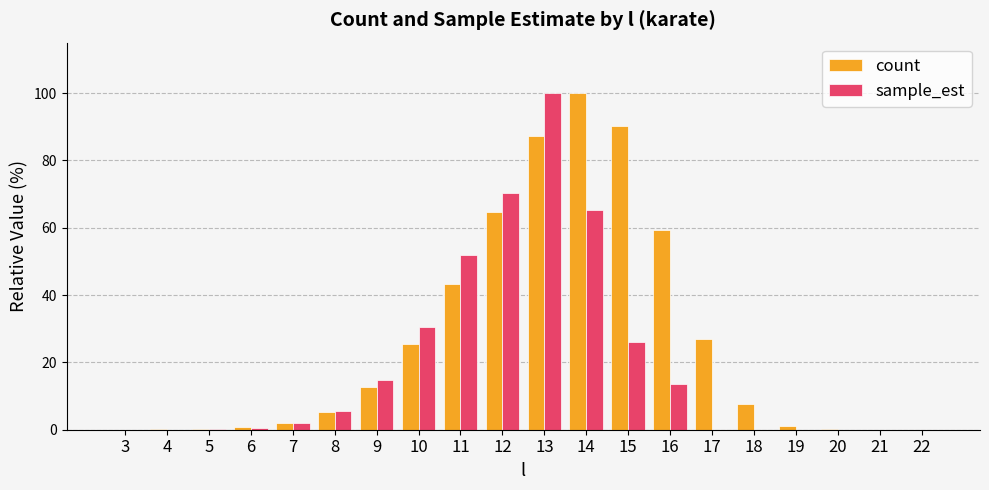

Which series has the largest total across all categories?

count